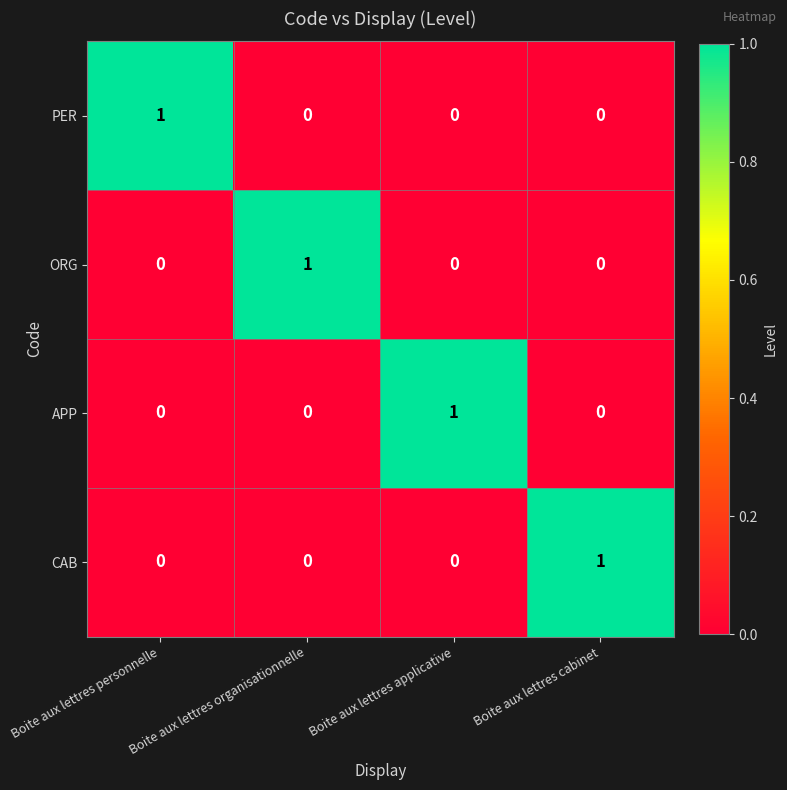

The value of PER at Boite aux lettres cabinet is 0. True or false?

True